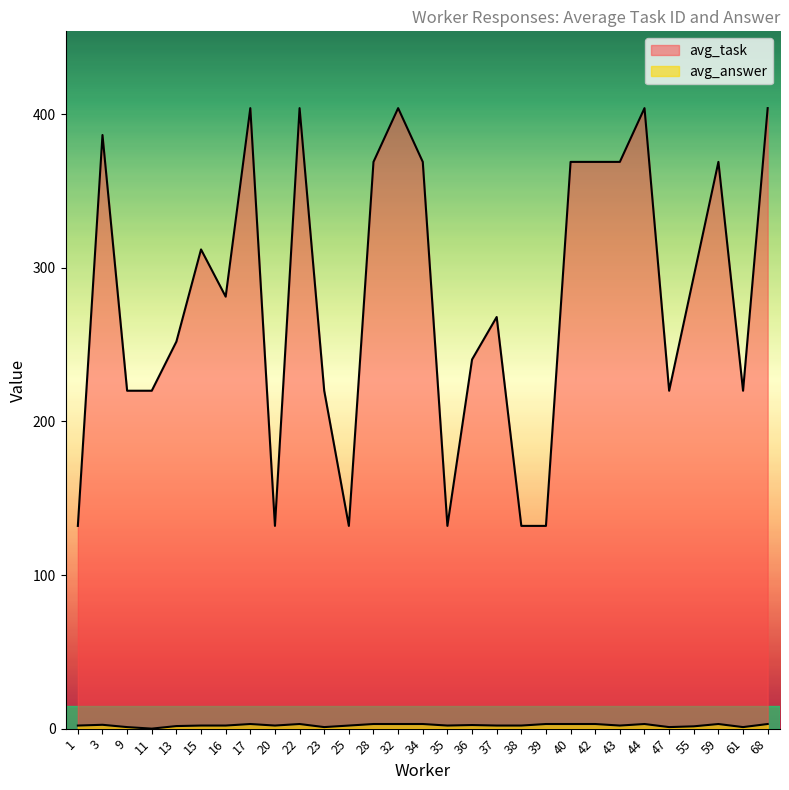

What is the average value of the avg_answer series?

2.1